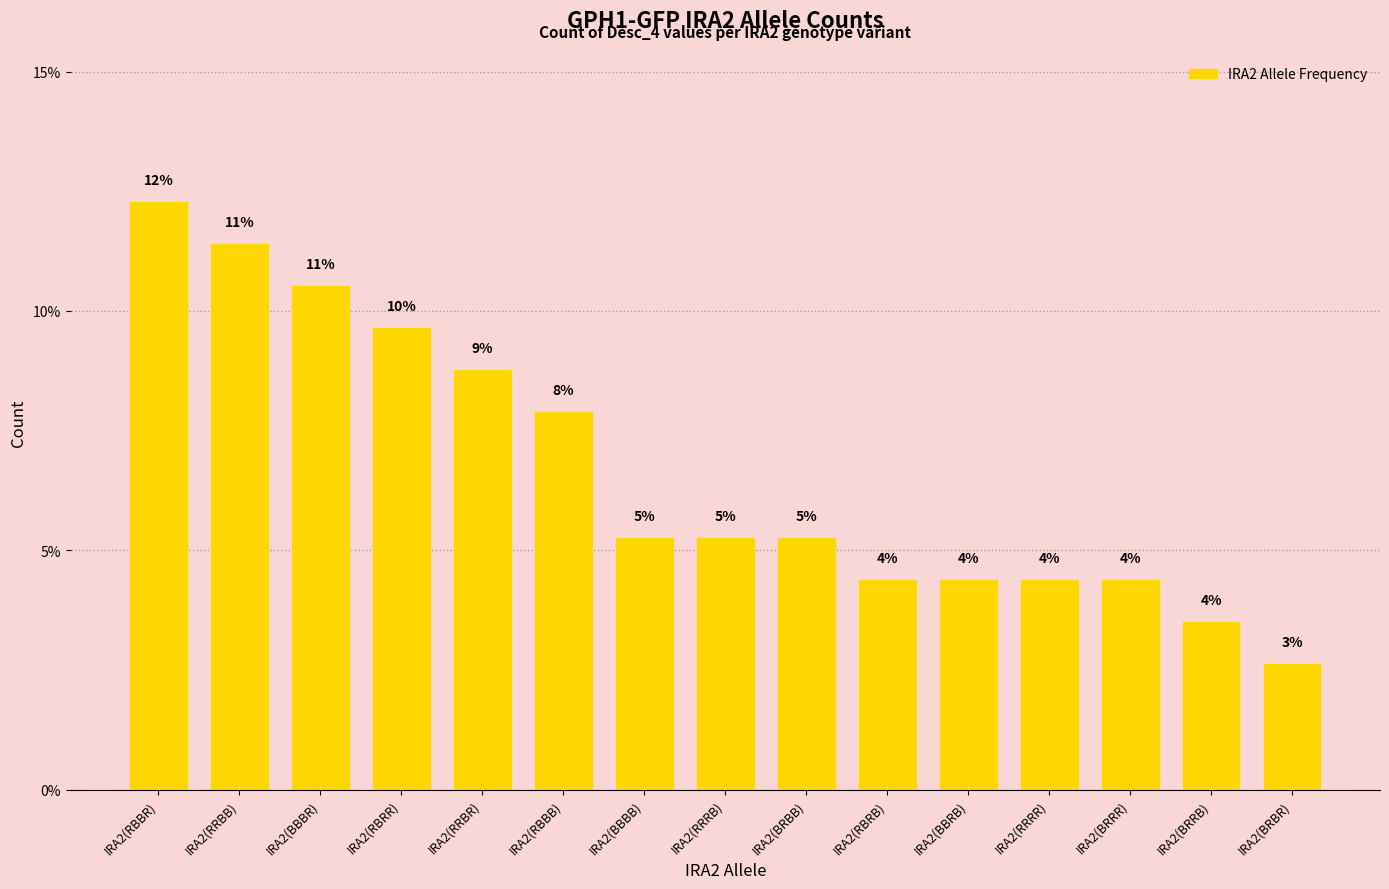

Does the chart contain any negative values?

No